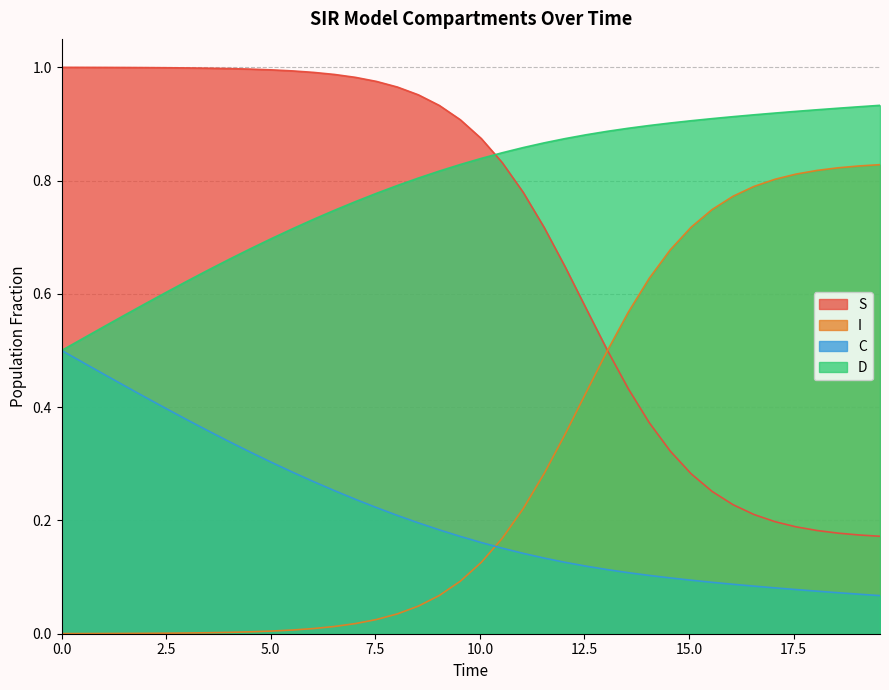

True or false: D and I cross at least once.

False